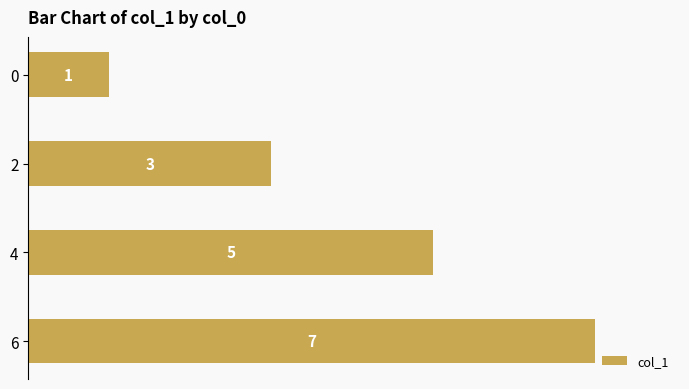

What is the value of the 3rd bar from the top?

5